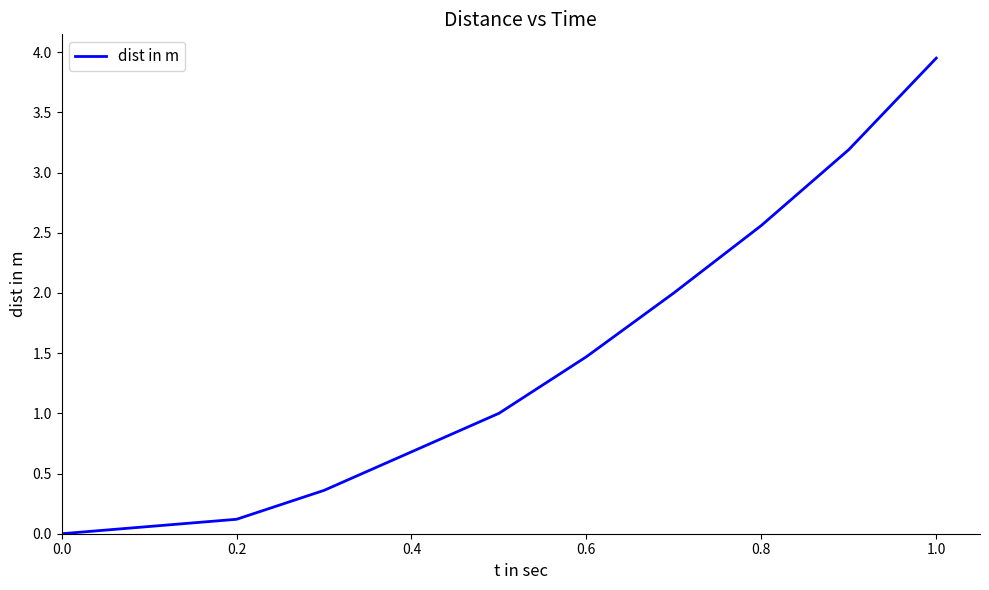

How many lines are shown in the chart?

1